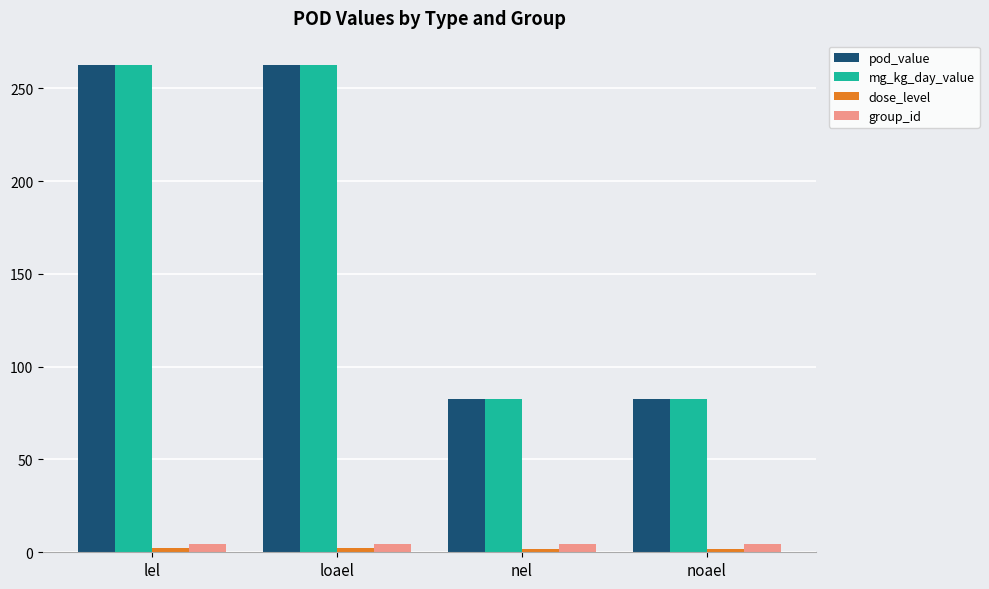

What is the maximum value for group_id?

4.5